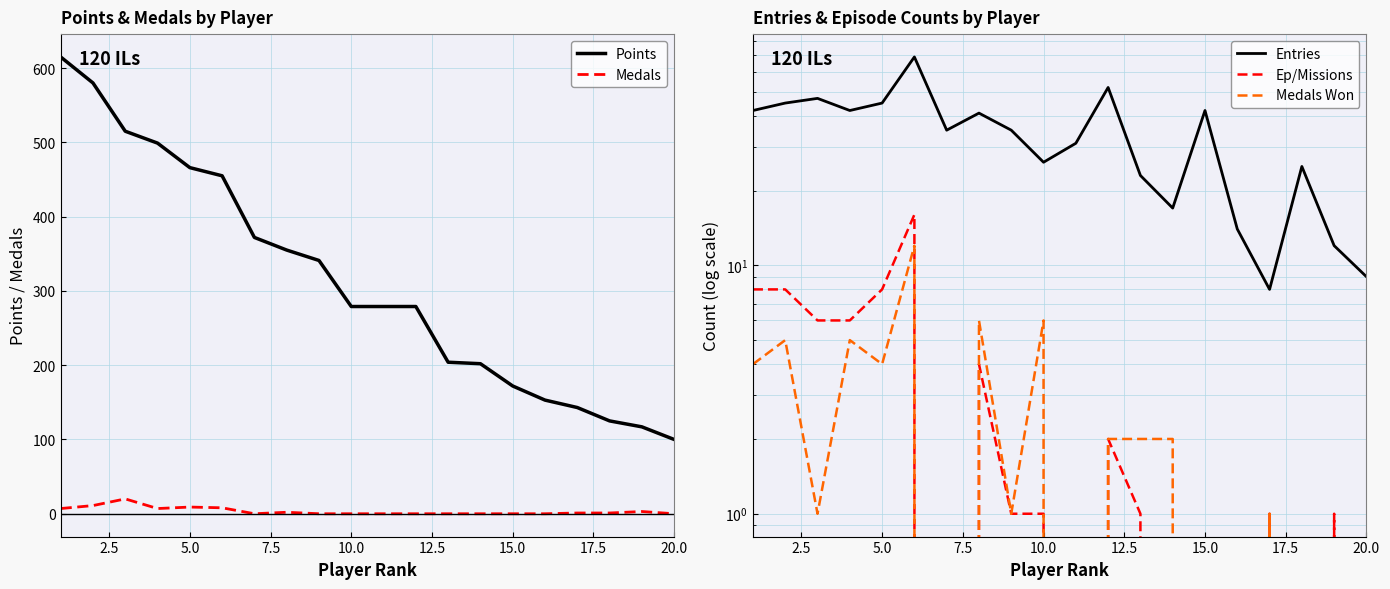

How many lines are shown in the chart?

5